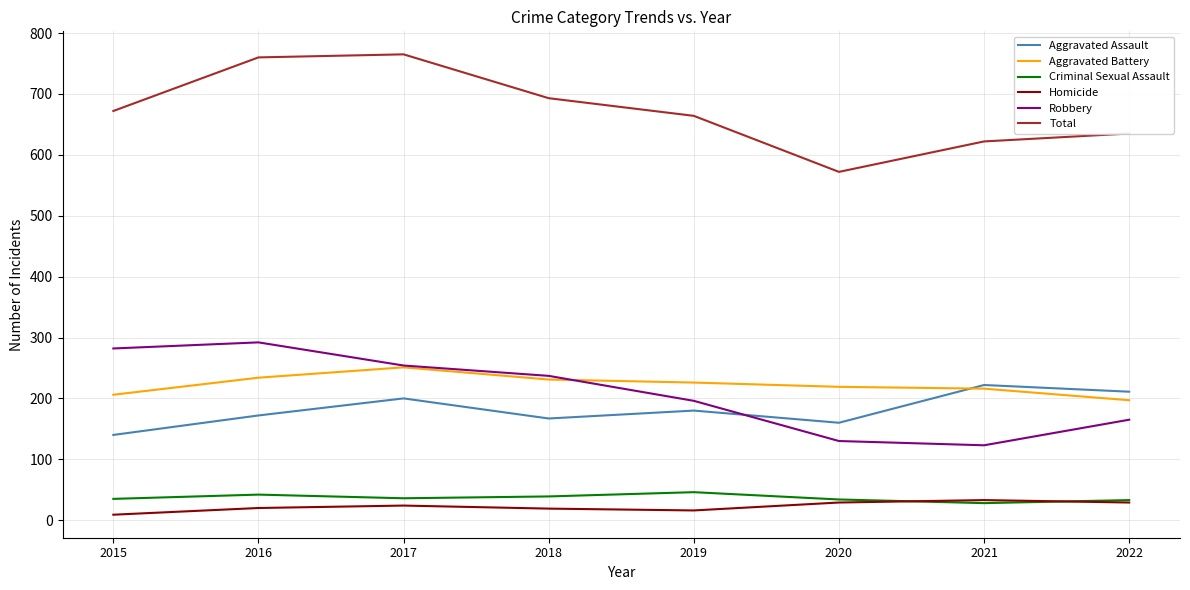

What are all the series names shown in the legend?

Aggravated Assault, Aggravated Battery, Criminal Sexual Assault, Homicide, Robbery, Total